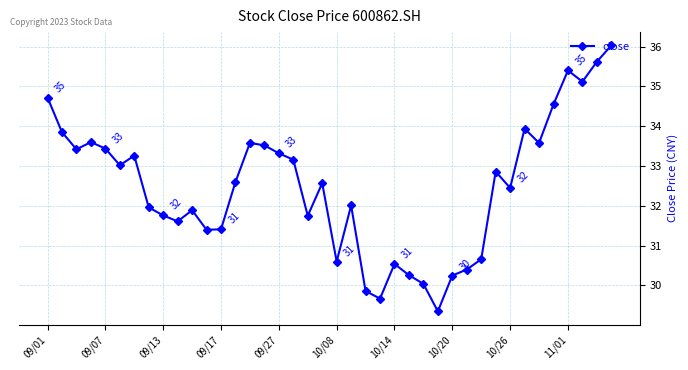

True or false: the data has more than 1 interior local peaks.

True